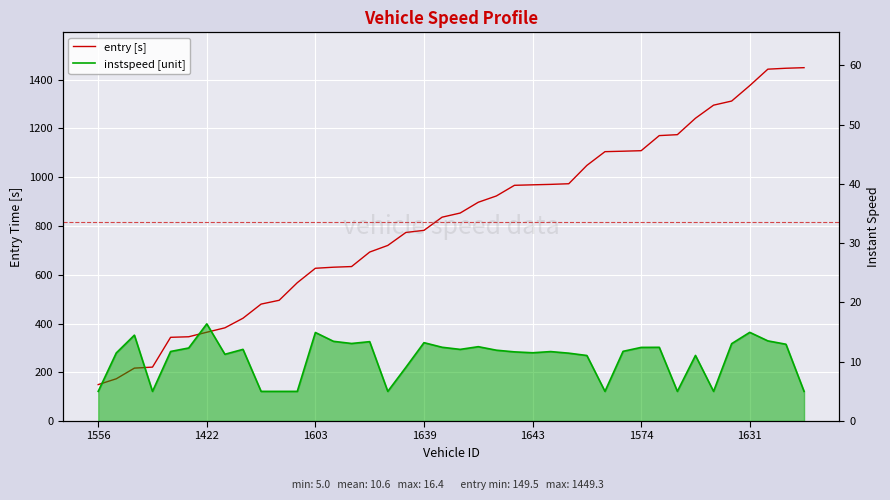

What is the minimum value for instspeed [unit]?

5.0